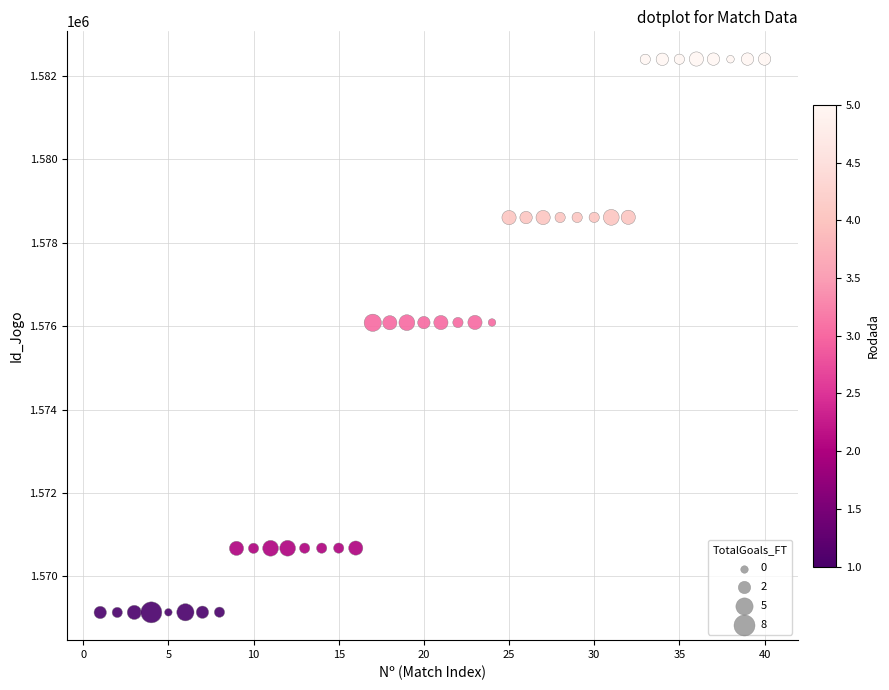

What is the range of X values (max minus min)?

39